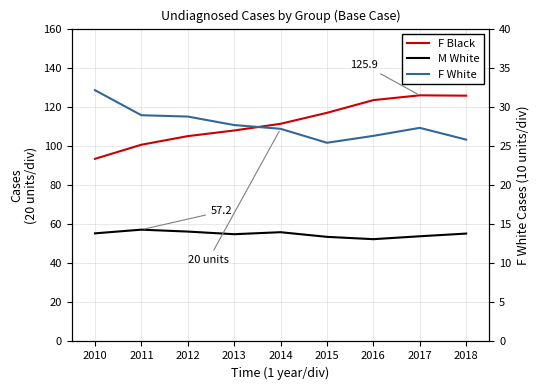

Rank the categories by F White value from highest to lowest.

2010, 2011, 2012, 2013, 2017, 2014, 2016, 2018, 2015